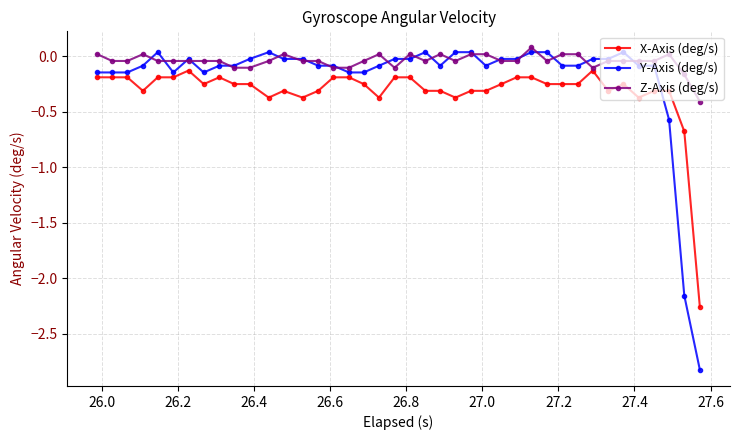

True or false: X-Axis (deg/s) and Y-Axis (deg/s) intersect in this chart.

True